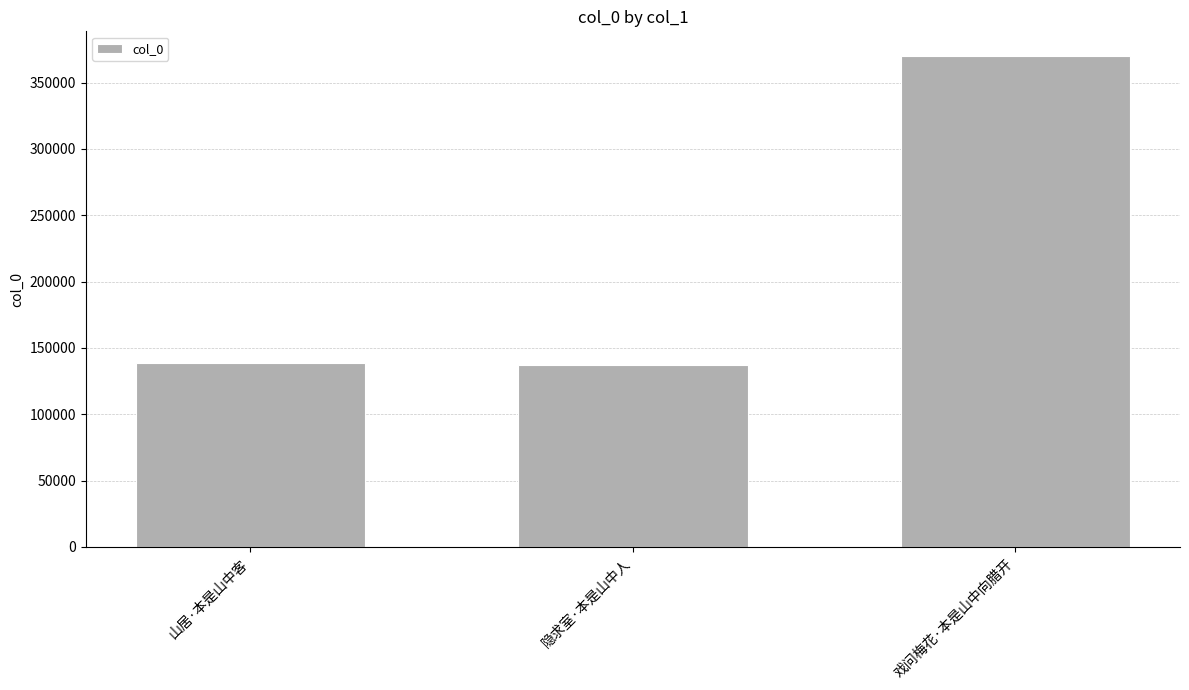

Does the chart contain stacked bars?

No